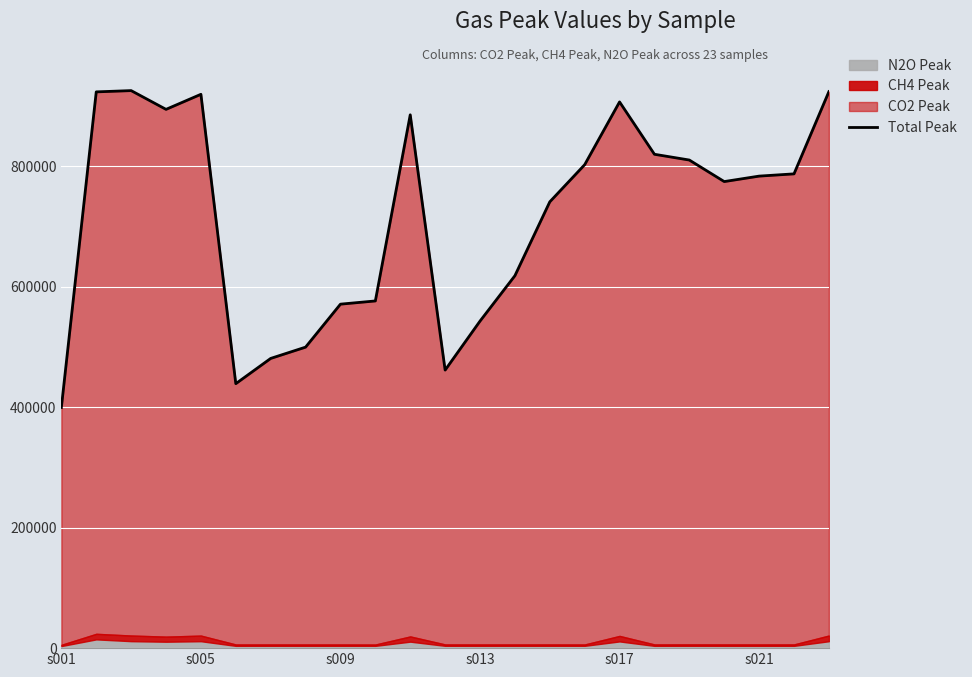

What is the average value?

716659